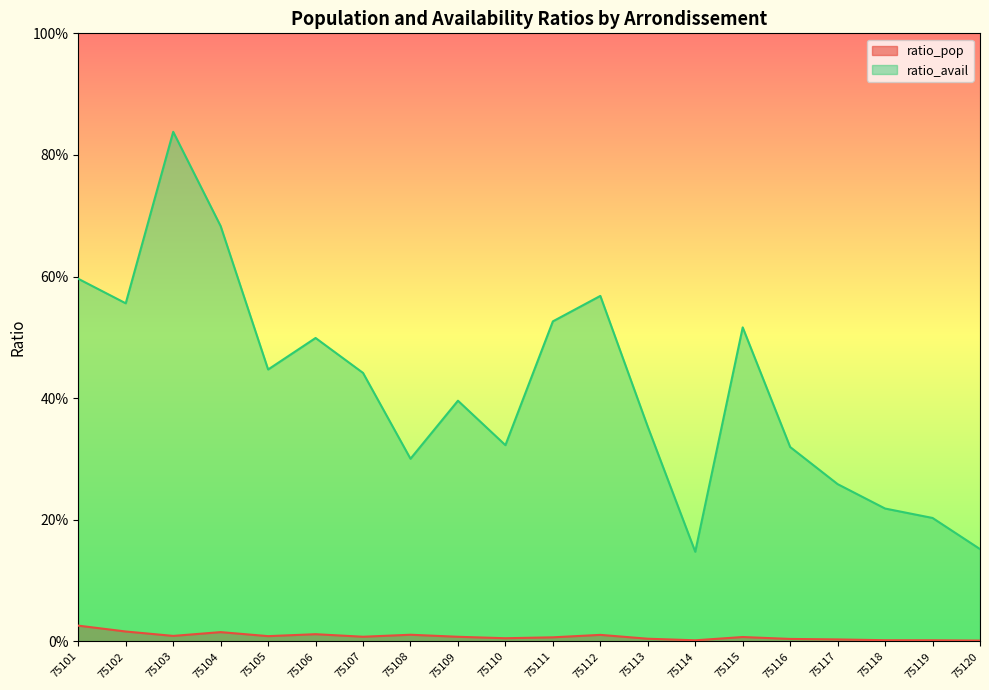

Reading left to right, list all the values displayed in this chart.

ratio_pop: 75101=0.0	75102=0.0	75103=0.0	75104=0.0	75105=0.0	75106=0.0	75107=0.0	75108=0.0	75109=0.0	75110=0.0	75111=0.0	75112=0.0	75113=0.0	75114=0.0	75115=0.0	75116=0.0	75117=0.0	75118=0.0	75119=0.0	75120=0.0
ratio_avail: 75101=0.6	75102=0.6	75103=0.8	75104=0.7	75105=0.4	75106=0.5	75107=0.4	75108=0.3	75109=0.4	75110=0.3	75111=0.5	75112=0.6	75113=0.4	75114=0.1	75115=0.5	75116=0.3	75117=0.3	75118=0.2	75119=0.2	75120=0.2